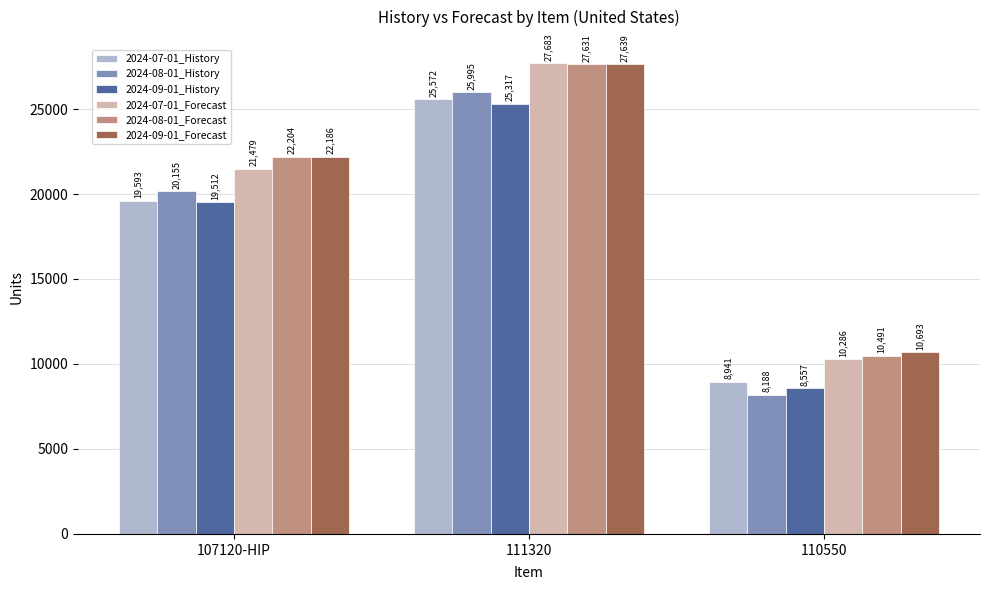

Reading left to right, transcribe all the data shown in this chart.

2024-07-01_History: 107120-HIP=19593	111320=25572	110550=8941
2024-08-01_History: 107120-HIP=20155	111320=25995	110550=8188
2024-09-01_History: 107120-HIP=19512	111320=25317	110550=8557
2024-07-01_Forecast: 107120-HIP=21479	111320=27683	110550=10286
2024-08-01_Forecast: 107120-HIP=22204	111320=27631	110550=10491
2024-09-01_Forecast: 107120-HIP=22186	111320=27639	110550=10693